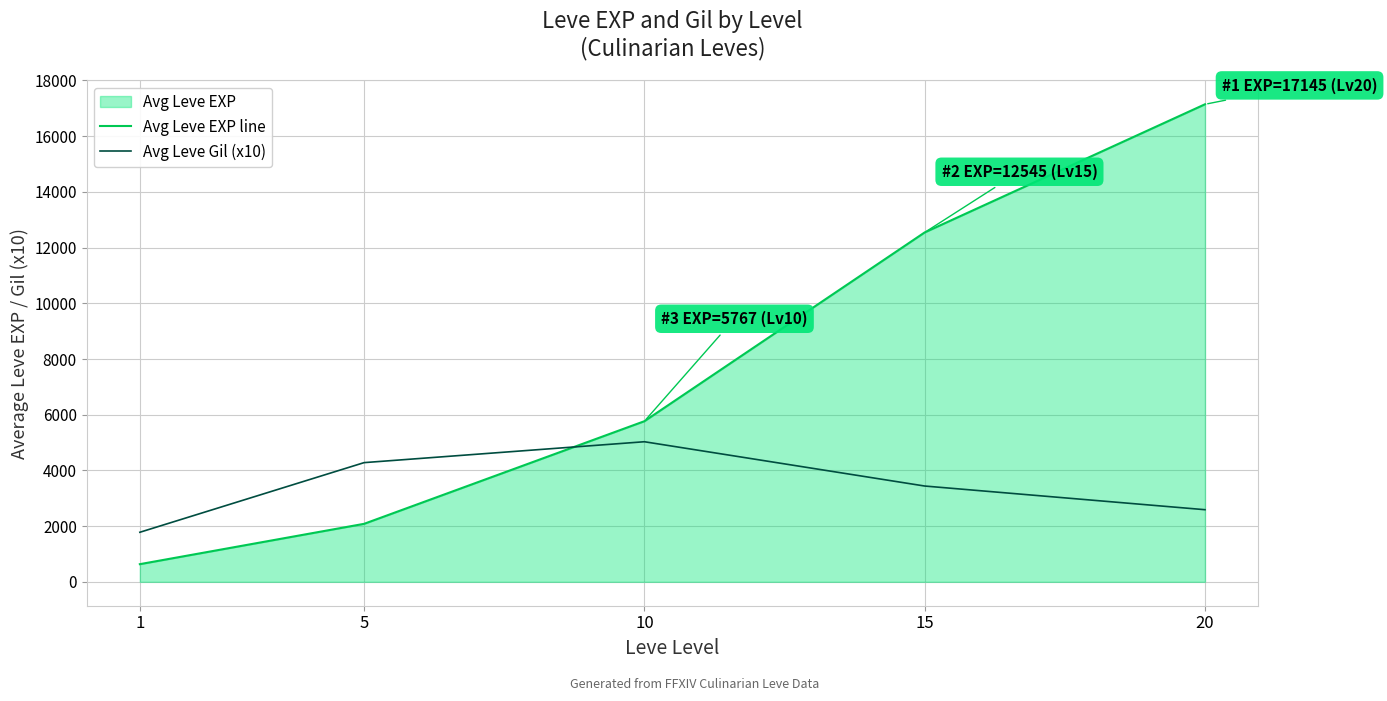

What is the difference between the maximum and minimum values in the Avg Leve Gil (x10) series?

3250